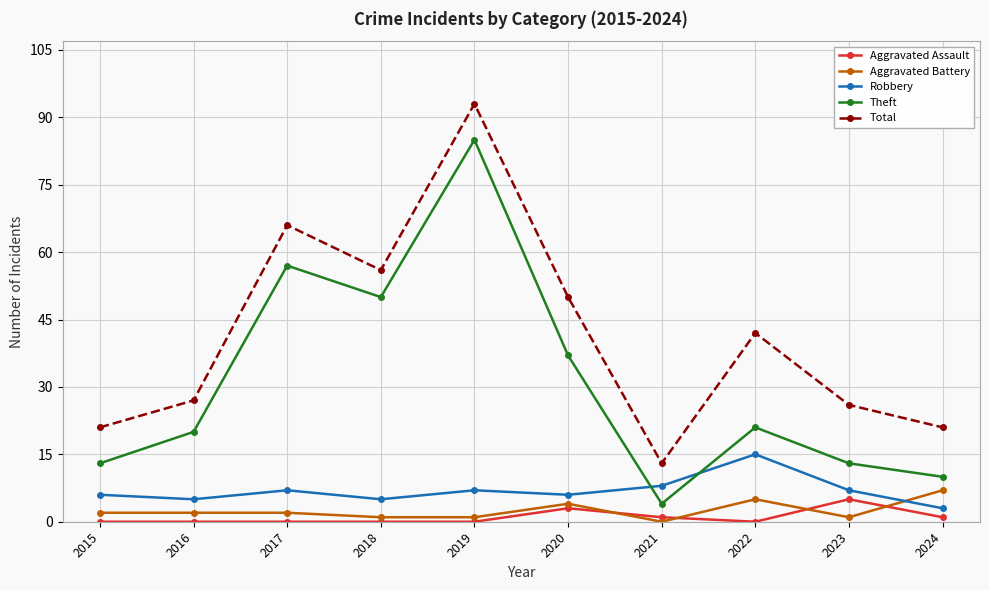

How many interior local valleys does the Total series have?

2